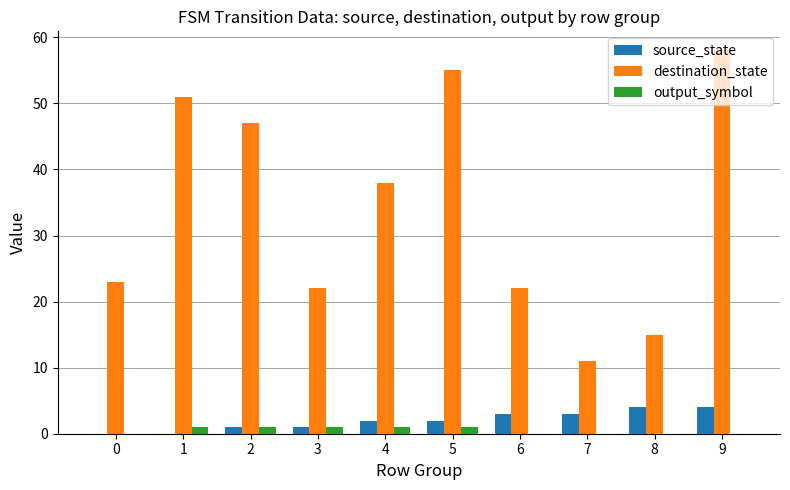

At which category is the sum across all series the highest?

9